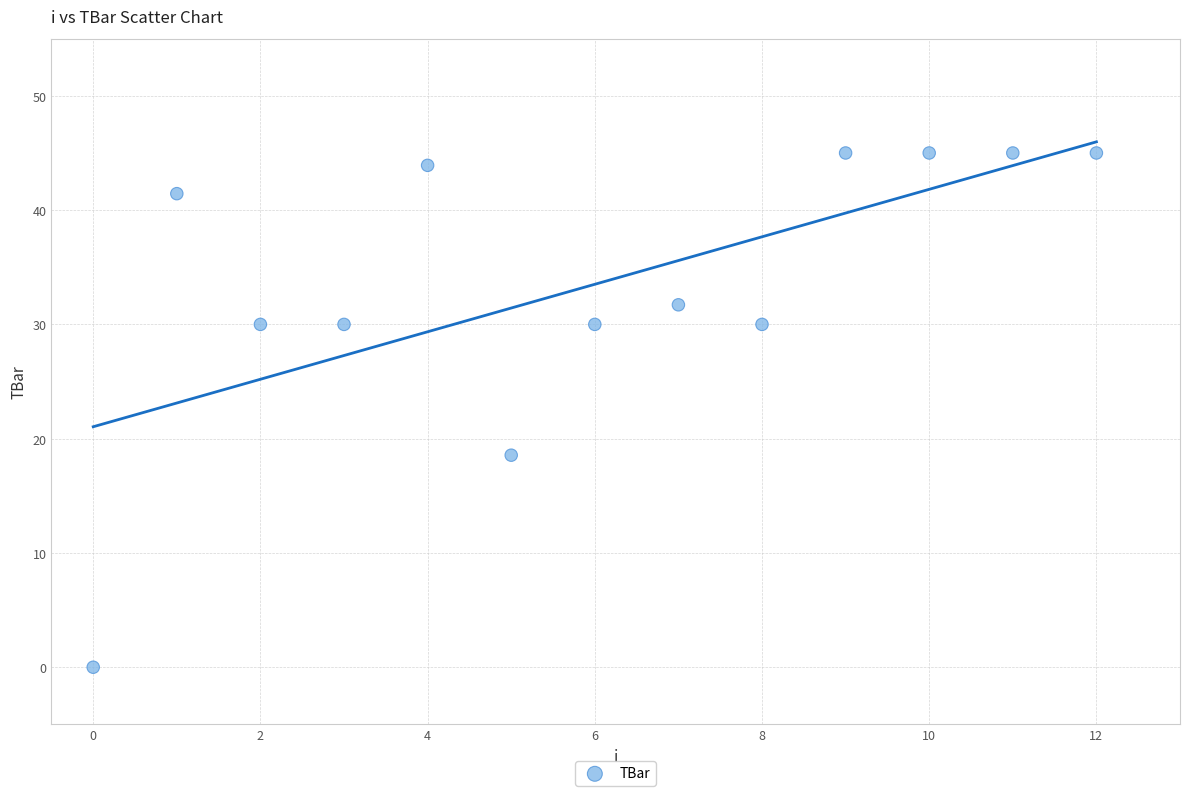

What Y value in the scatter plot is closest to 22?

18.6